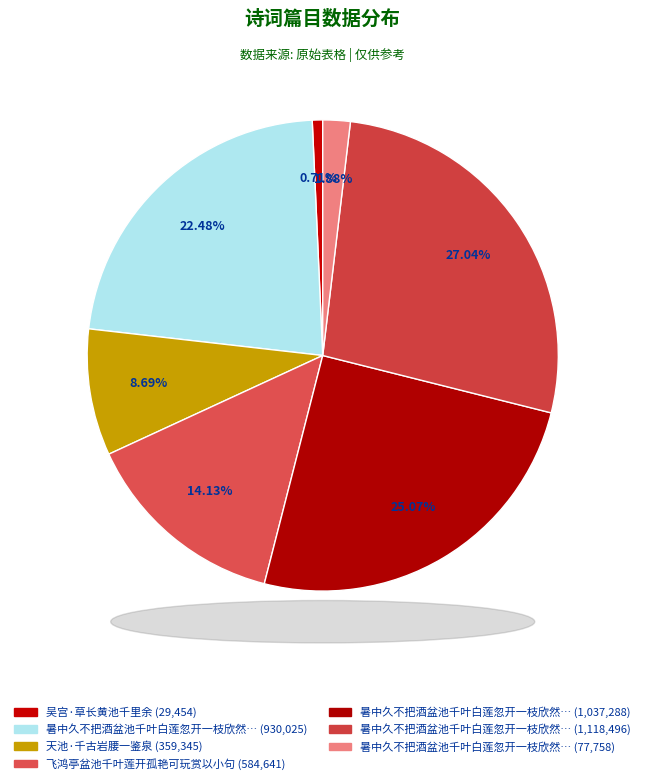

Which slice is the largest?

暑中久不把酒盆池千叶白莲忽开一枝欣然小酌因赋绝句二首